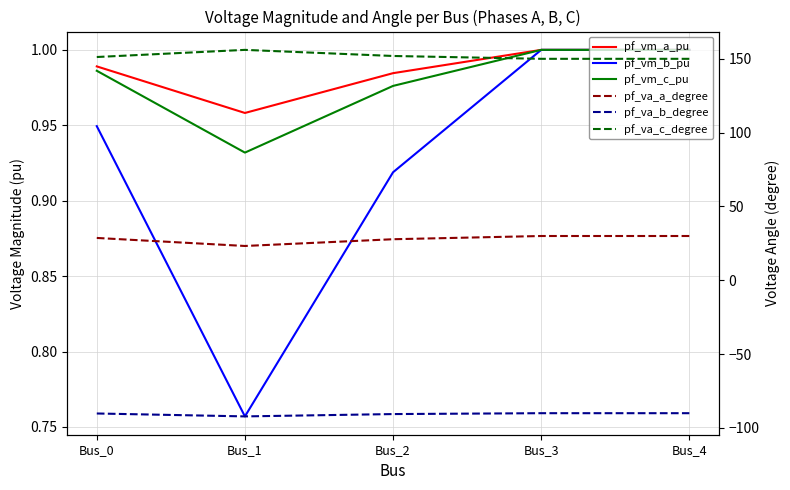

At which category is the sum across all series the highest?

Bus_3